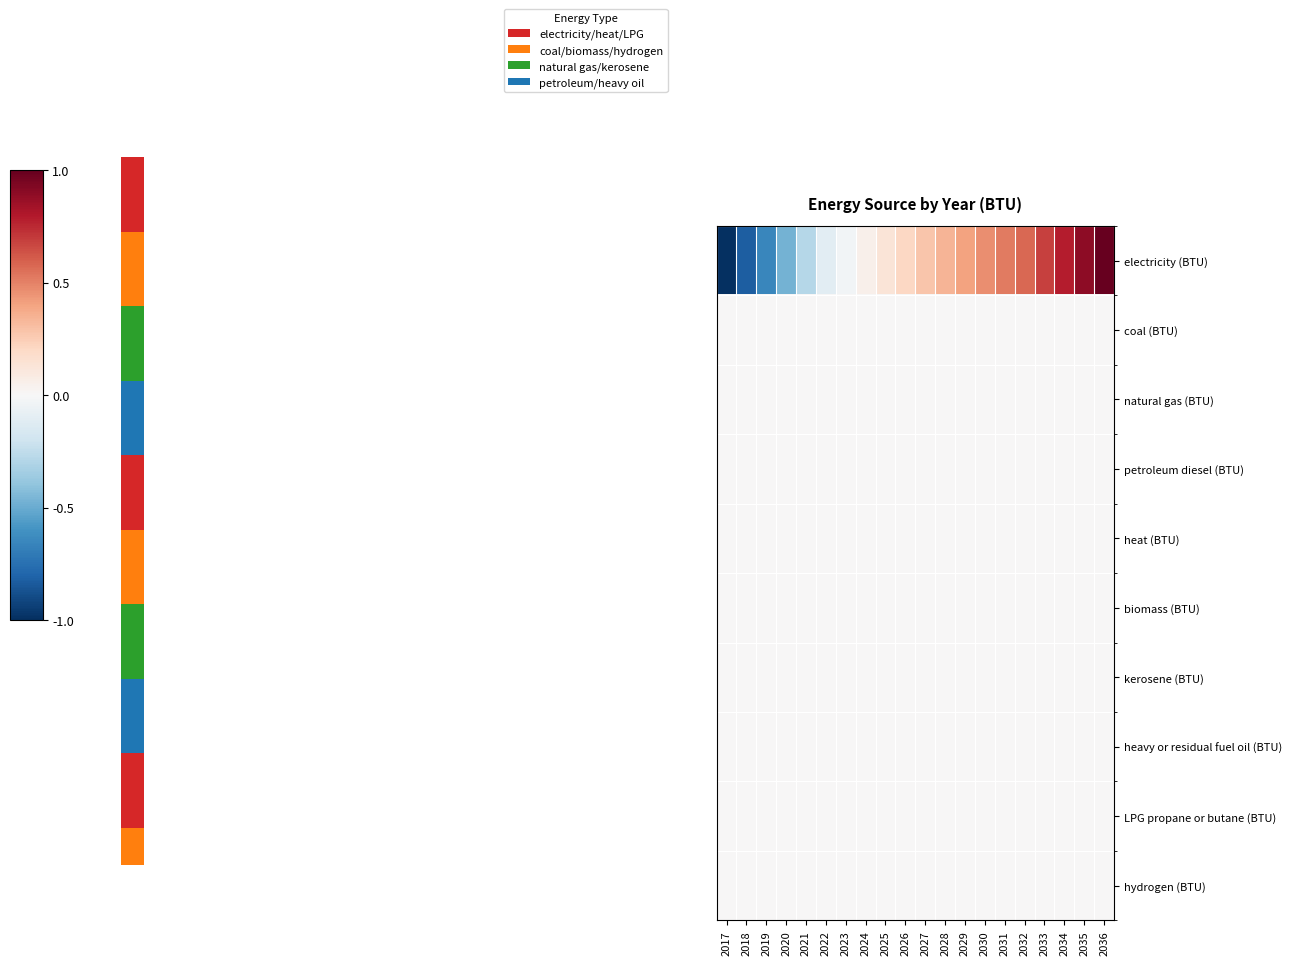

Which category has the lowest value in the kerosene (BTU) series?

2017